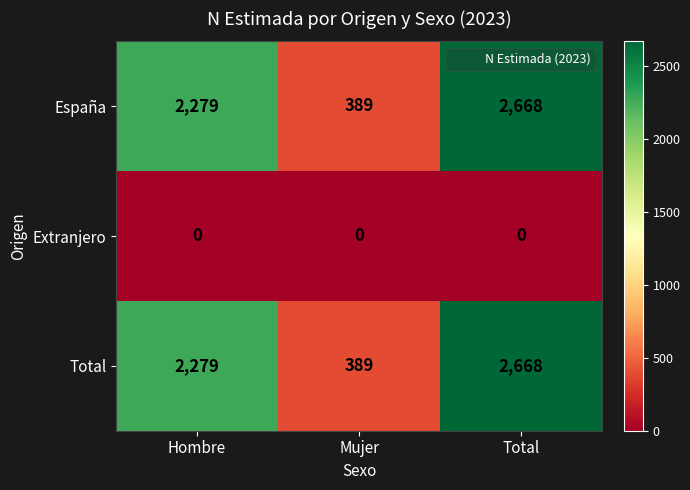

At which label does Total reach its minimum?

Mujer